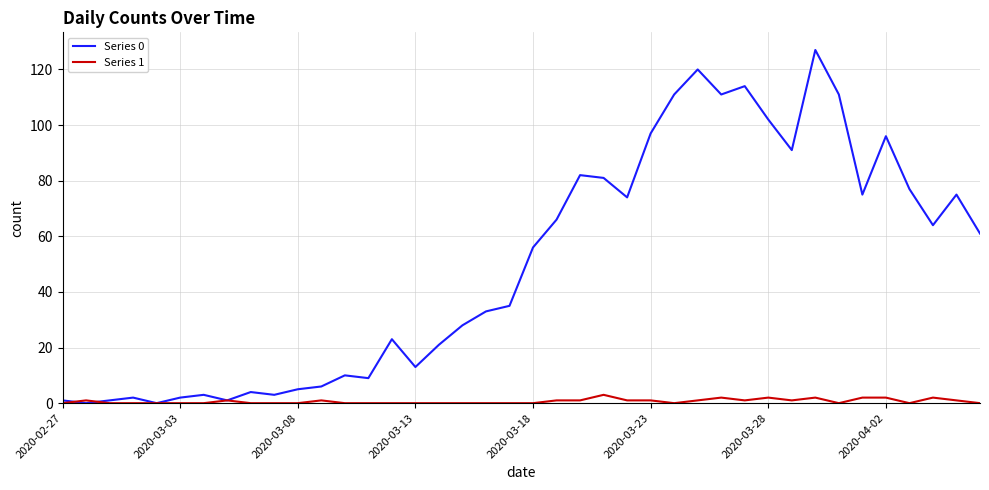

Reading left to right, transcribe all the data shown in this chart.

Series 0: 1	0	1	2	0	2	3	1	4	3	5	6	10	9	23	13	21	28	33	35	56	66	82	81	74	97	111	120	111	114	102	91	127	111	75	96	77	64	75	61
Series 1: 0	1	0	0	0	0	0	1	0	0	0	1	0	0	0	0	0	0	0	0	0	1	1	3	1	1	0	1	2	1	2	1	2	0	2	2	0	2	1	0